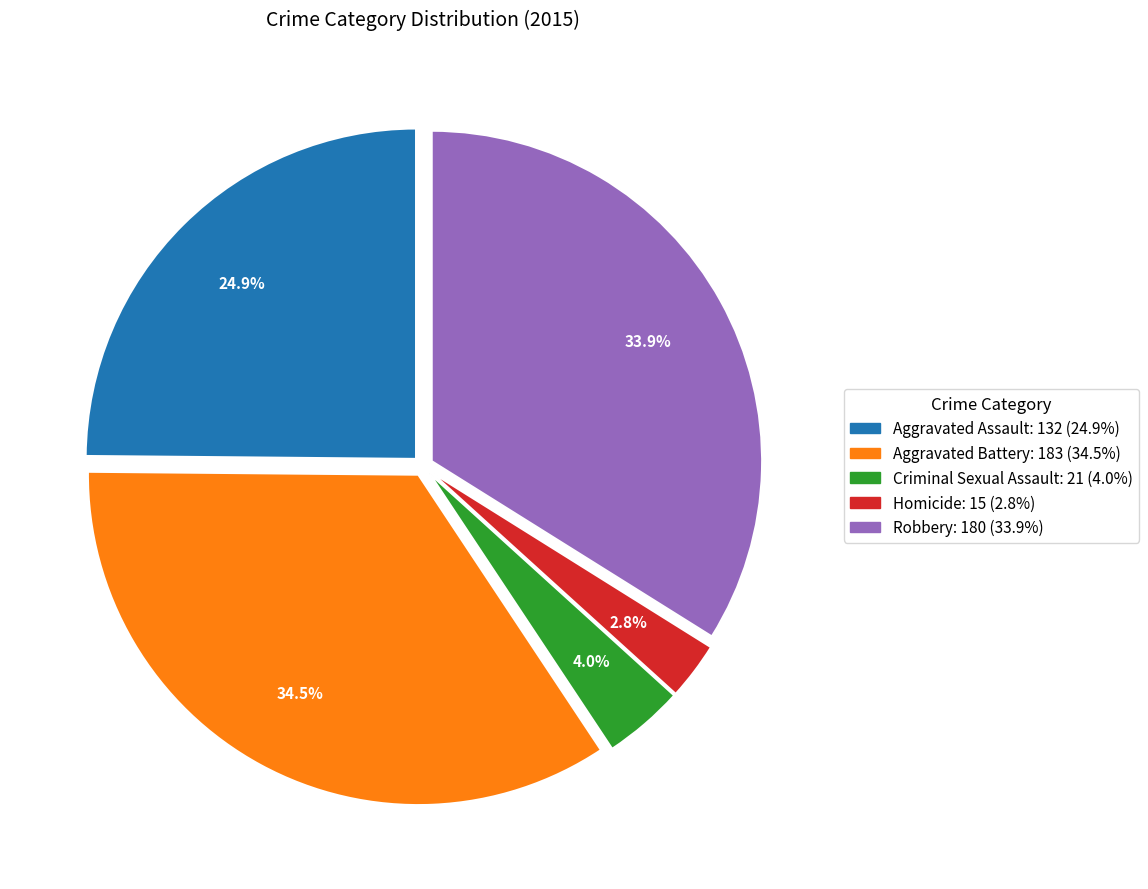

To the nearest percent, what portion does Criminal Sexual Assault represent?

4%